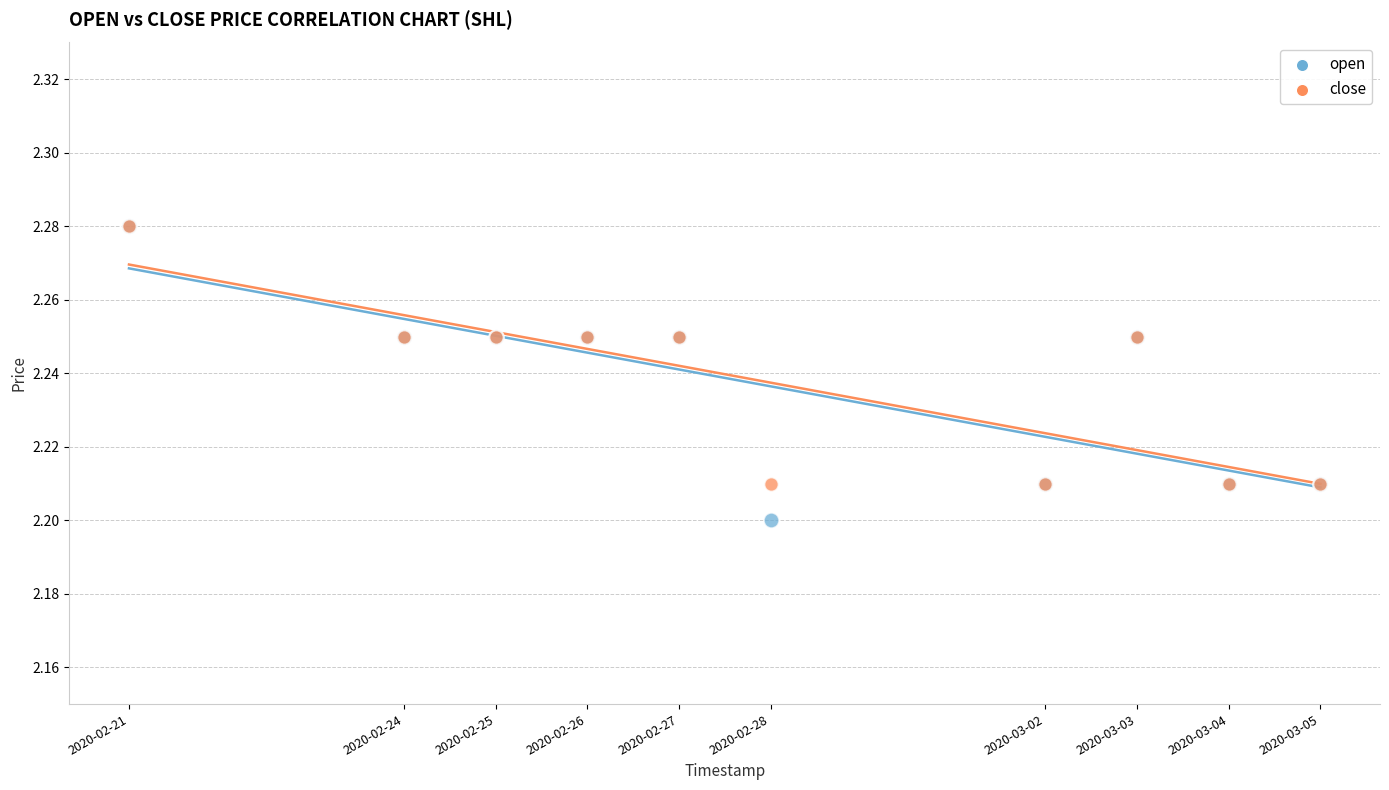

Which series has the largest Y range (max minus min)?

open